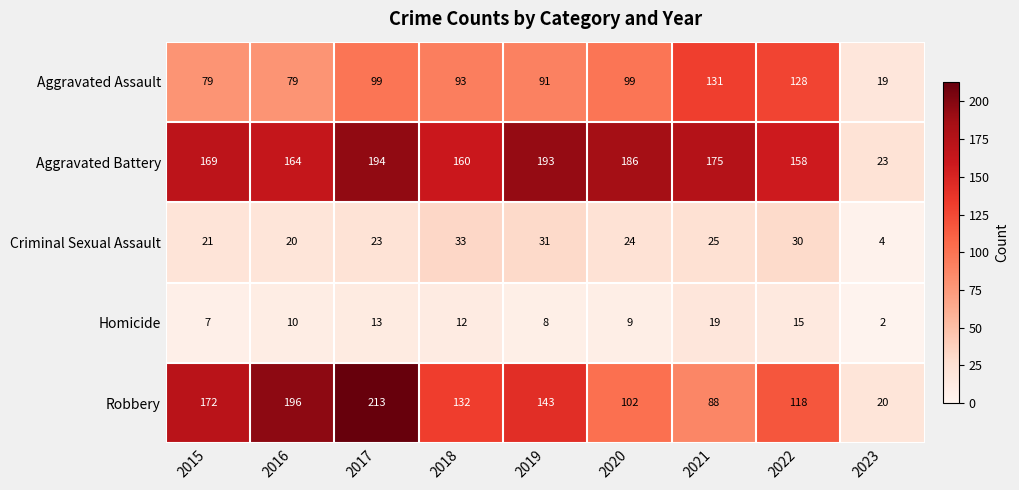

At which category does the chart reach its peak across all series?

2017